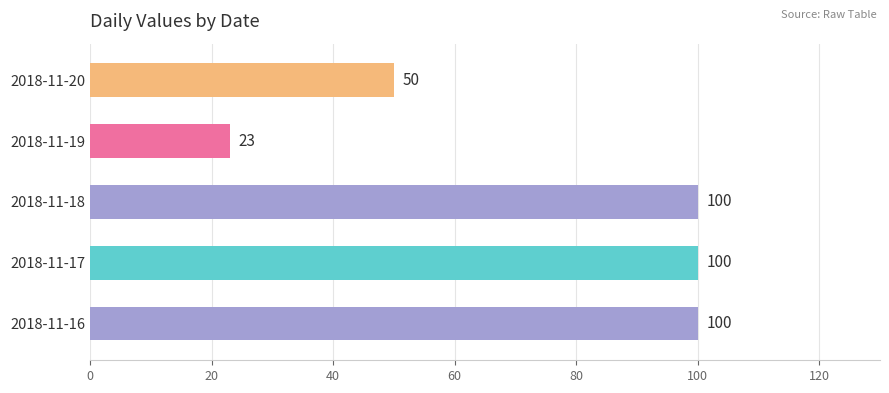

Is it true that the value at 2018-11-19 is 41?

False